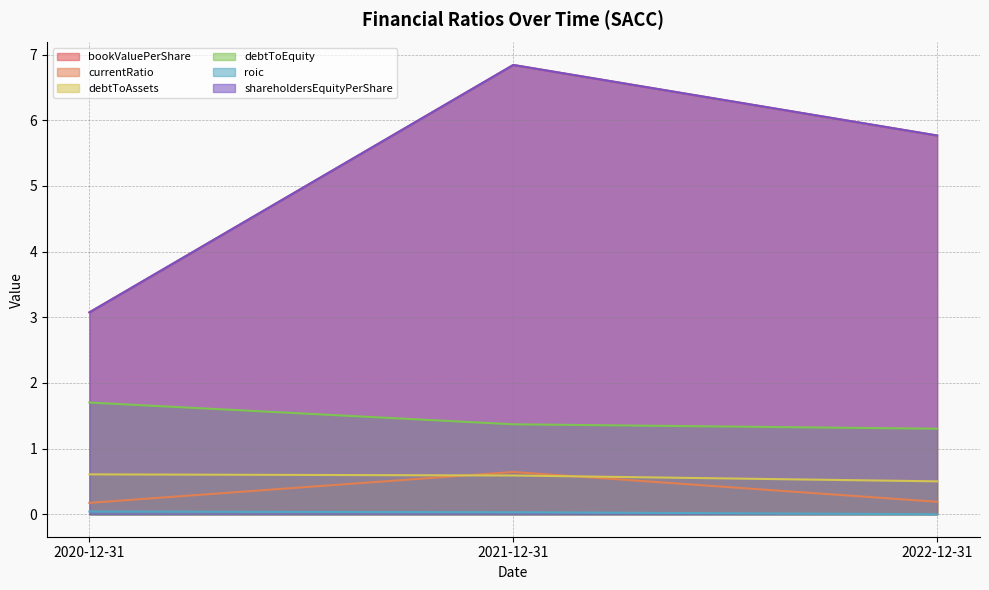

Reading left to right, what are all the values shown in this chart?

bookValuePerShare: 3.1	6.8	5.8
currentRatio: 0.2	0.6	0.2
debtToAssets: 0.6	0.6	0.5
debtToEquity: 1.7	1.4	1.3
roic: 0.0	0.0	0.0
shareholdersEquityPerShare: 3.1	6.8	5.8